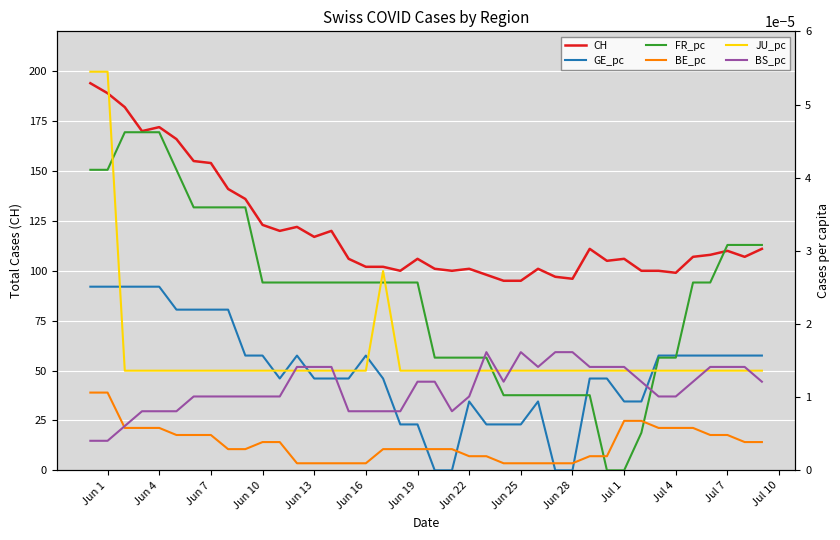

What is the maximum value for CH?

194